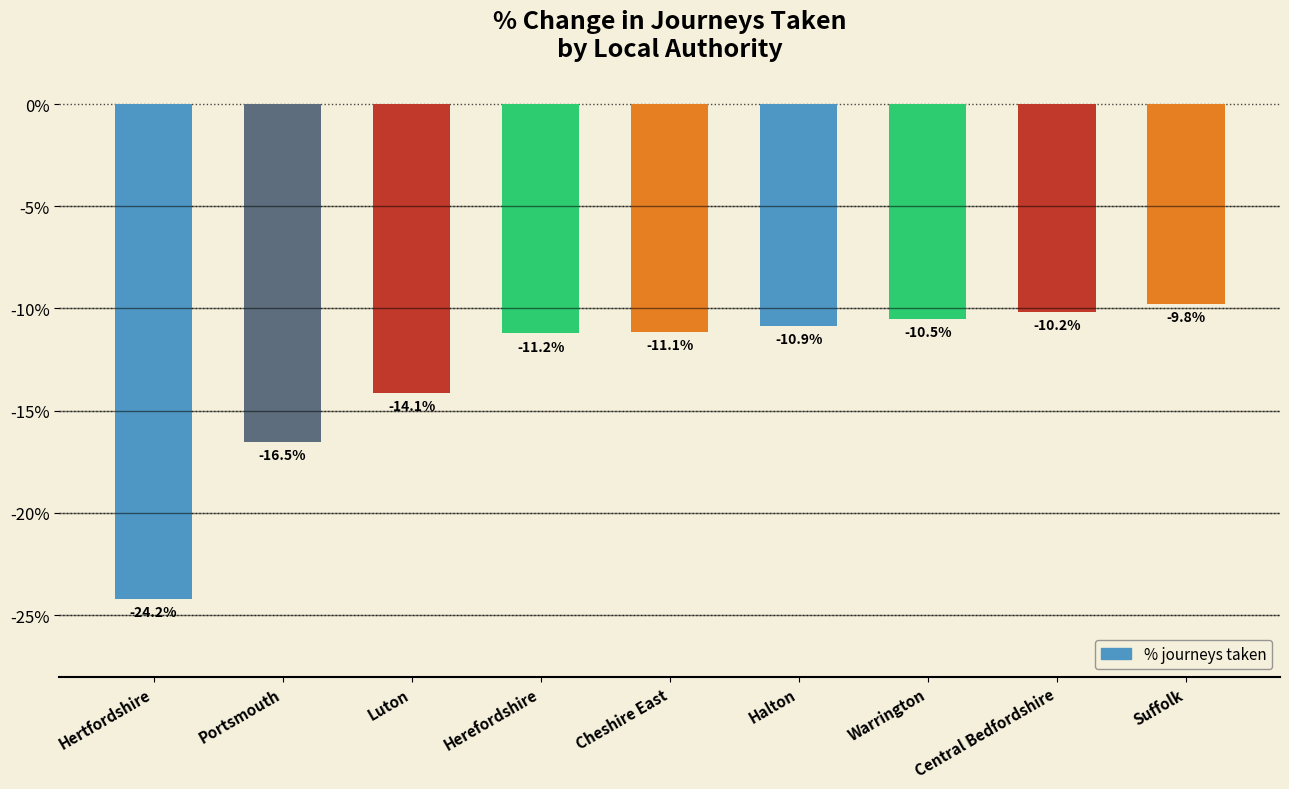

What is the label of the 5th bar from the right?

Cheshire East